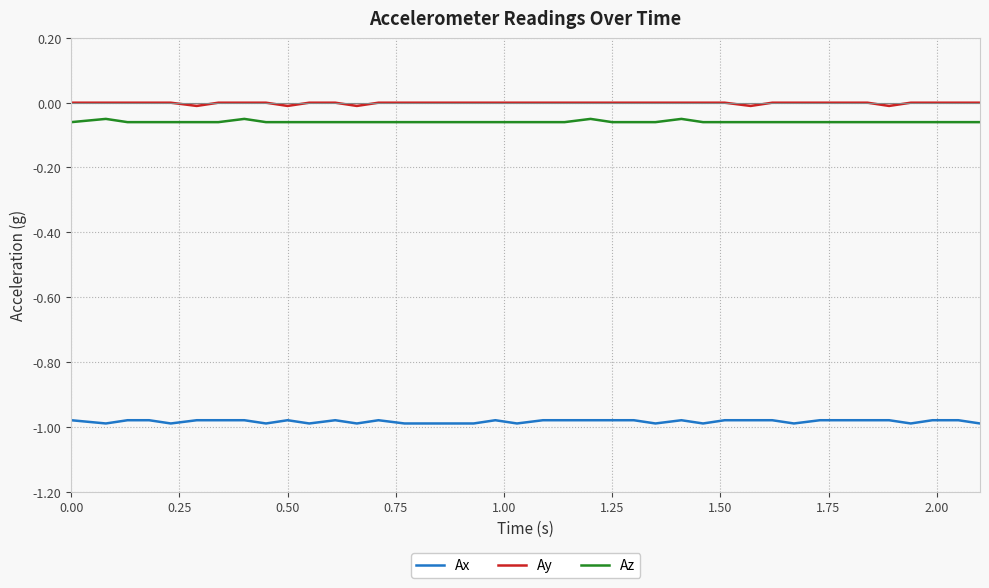

What are all the series names shown in the legend?

Ax, Ay, Az